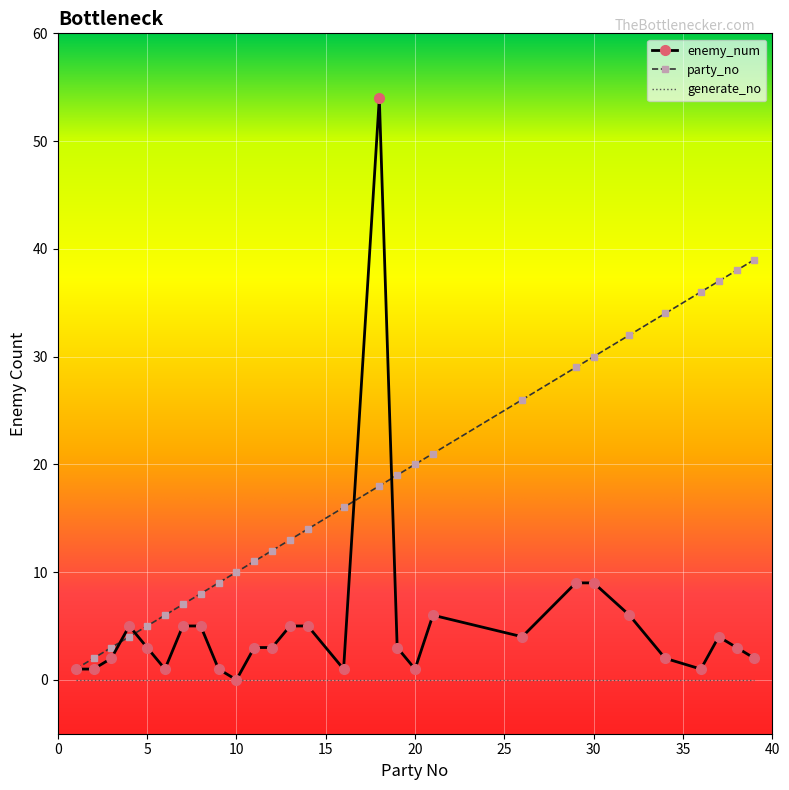

What is the maximum value shown in the chart?

54